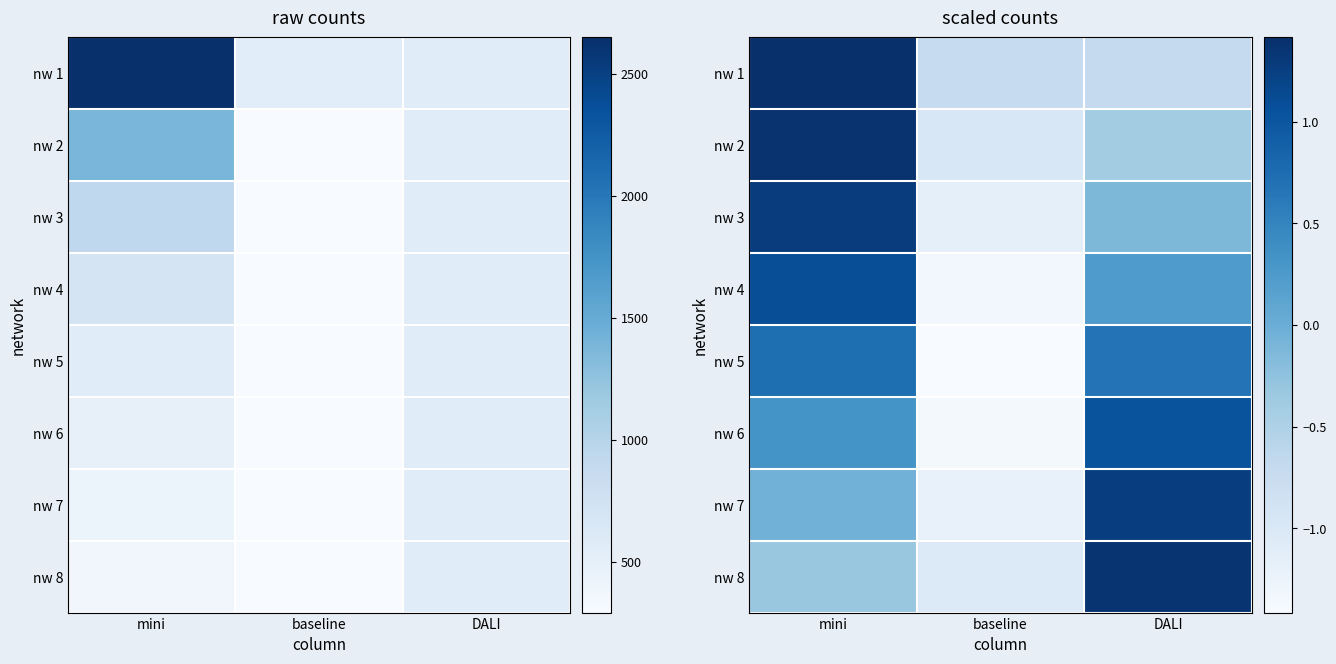

Rank the categories by nw 7 value from highest to lowest.

DALI, mini, baseline